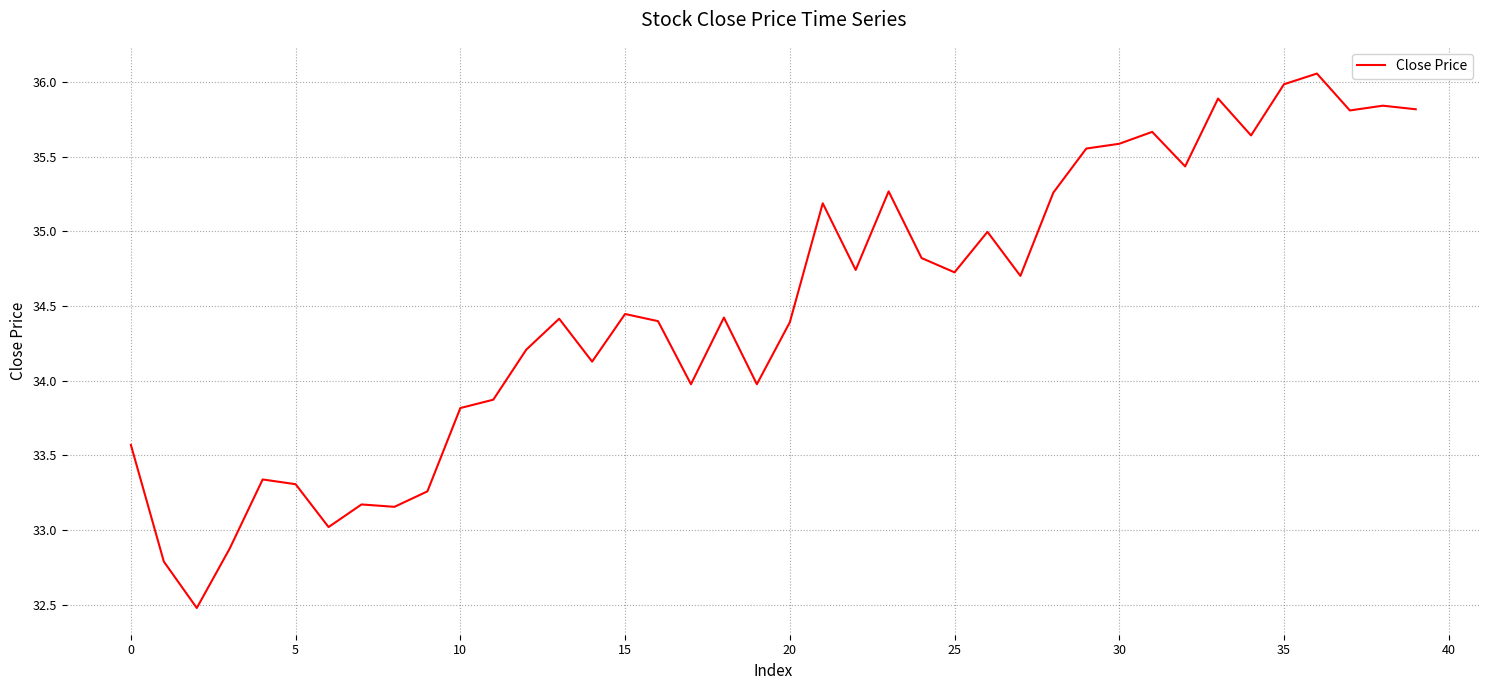

What is the minimum value shown in the chart?

32.5